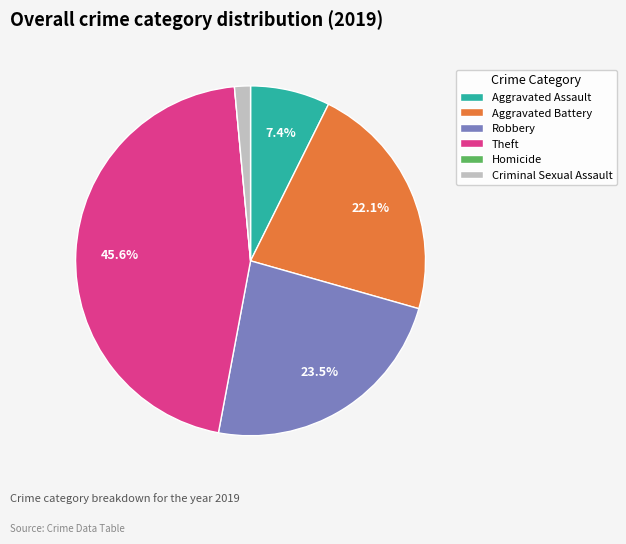

Which category has the biggest portion of the pie?

Theft